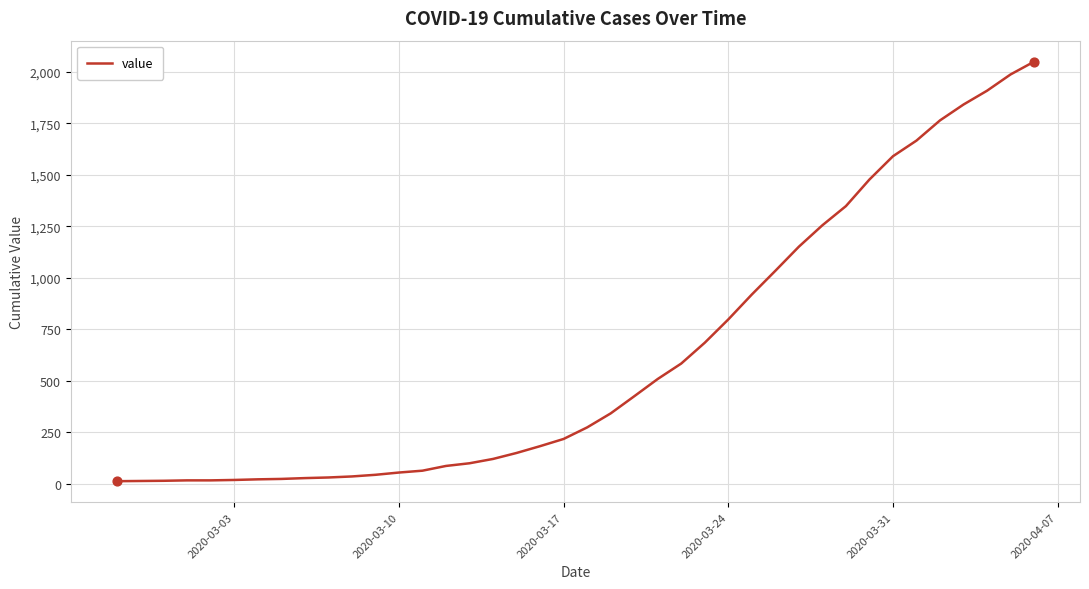

What is the greatest value displayed?

2049